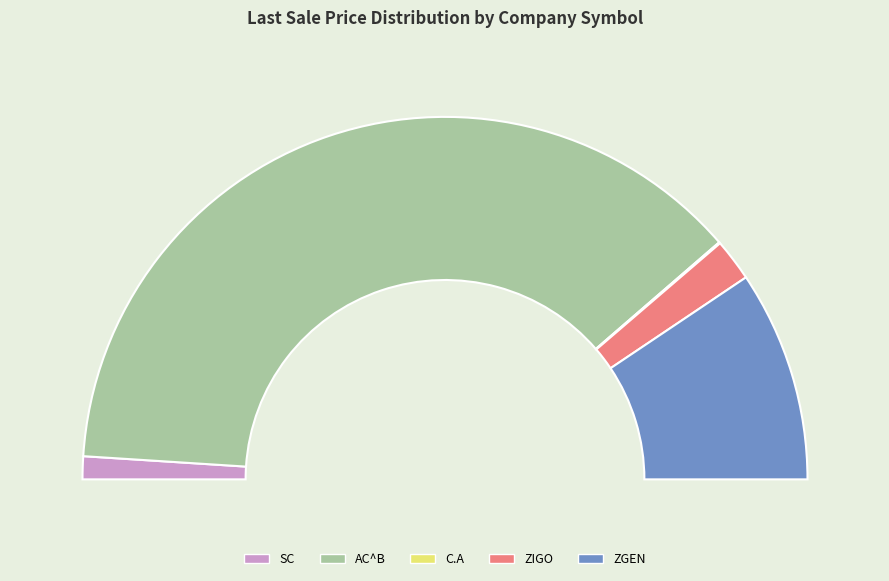

What percentage do SC and AC^B together represent?

77.3%